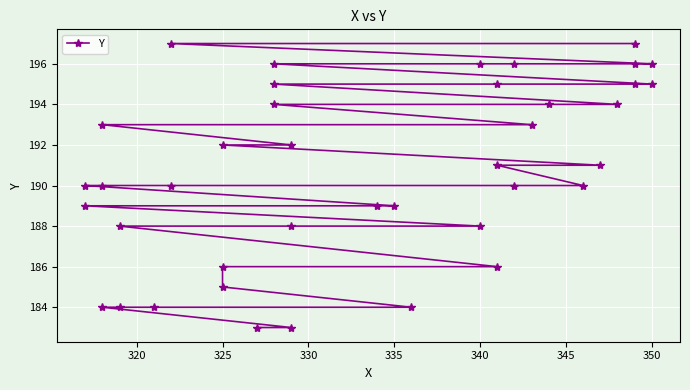

Reading left to right, extract all data points from this chart.

183	183	184	184	184	184	185	186	186	188	188	188	189	189	189	190	190	190	190	190	191	191	192	192	193	193	194	194	194	195	195	195	195	196	196	196	196	196	197	197